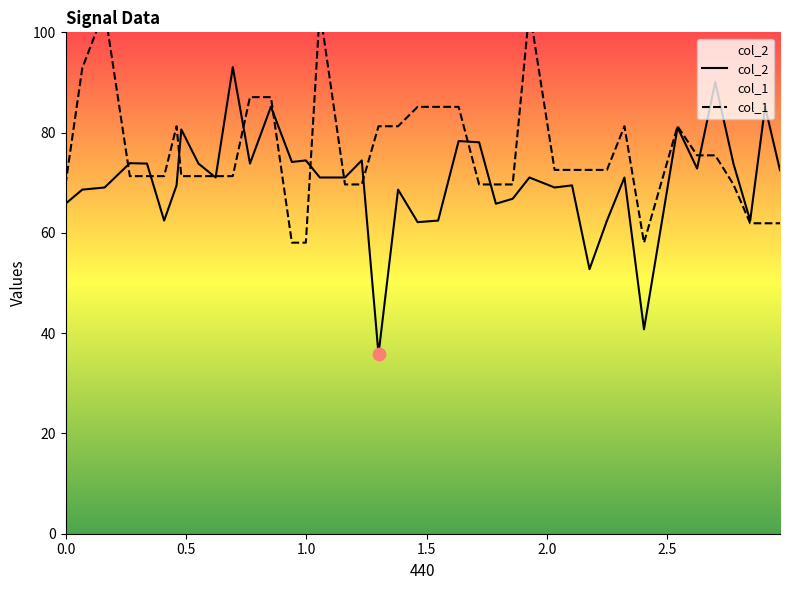

At how many categories does at least one series exceed 57?

40